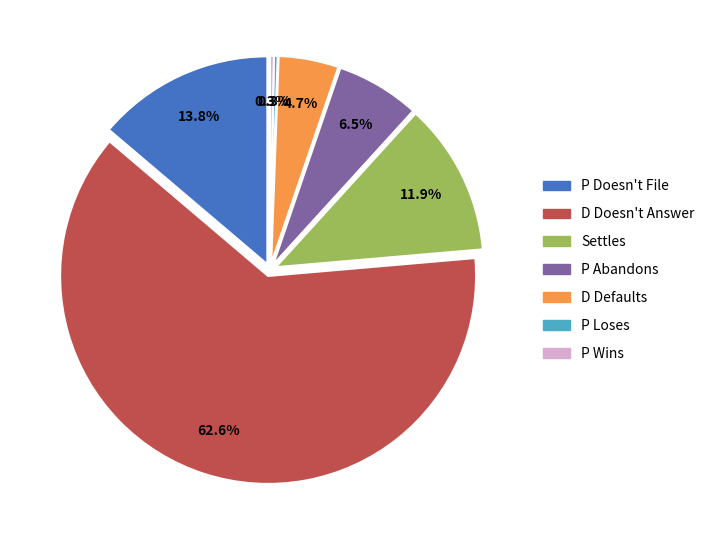

The P Loses slice represents 0% of the pie. True or false?

True